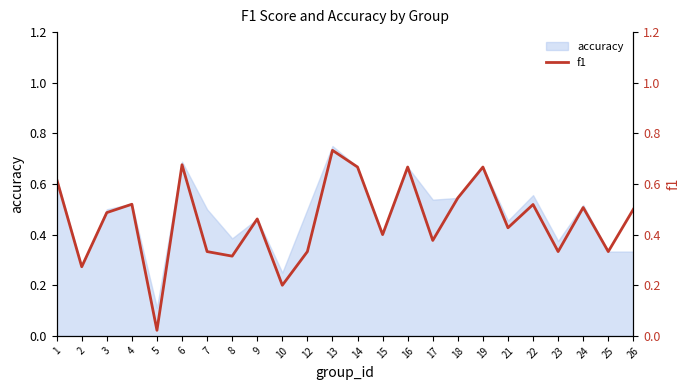

True or false: the data has more than 2 interior local peaks.

True